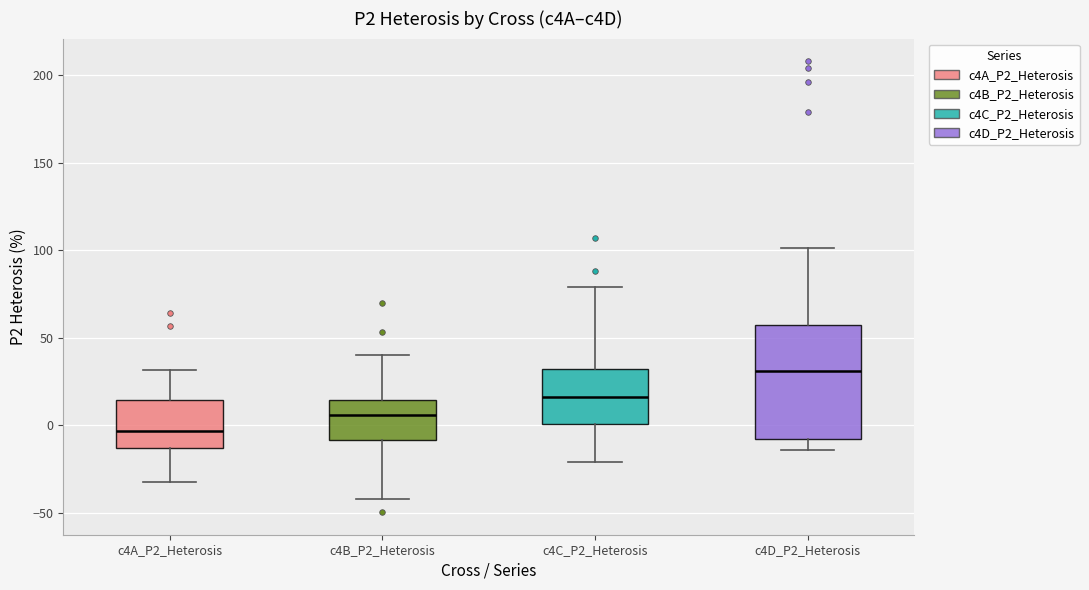

Reading left to right, transcribe this box plot: for each box, give where its median line is, the range the box spans, and where its two whiskers end, as read against the y-axis. The values are not printed on the chart, so give them approximately, as read against the axis.

c4A_P2_Heterosis: median -5, box -15 to 15, whiskers -30 to 30
c4B_P2_Heterosis: median 5, box -10 to 15, whiskers -40 to 40
c4C_P2_Heterosis: median 15, box 0 to 30, whiskers -20 to 80
c4D_P2_Heterosis: median 30, box -10 to 55, whiskers -15 to 100